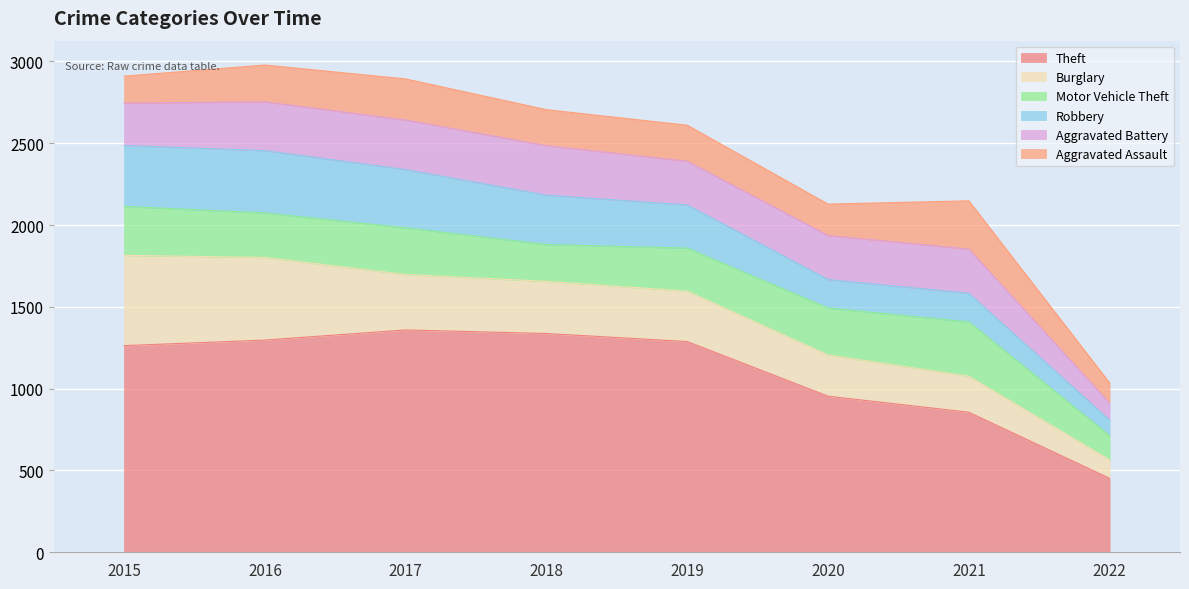

Reading left to right, extract all data points from this chart.

Theft: 1263	1297	1359	1337	1288	954	856	452
Burglary: 552	505	339	319	308	252	220	113
Motor Vehicle Theft: 299	272	285	225	263	287	332	148
Robbery: 372	381	356	302	264	174	175	95
Aggravated Battery: 260	298	303	302	267	269	270	104
Aggravated Assault: 164	225	251	220	220	192	295	123